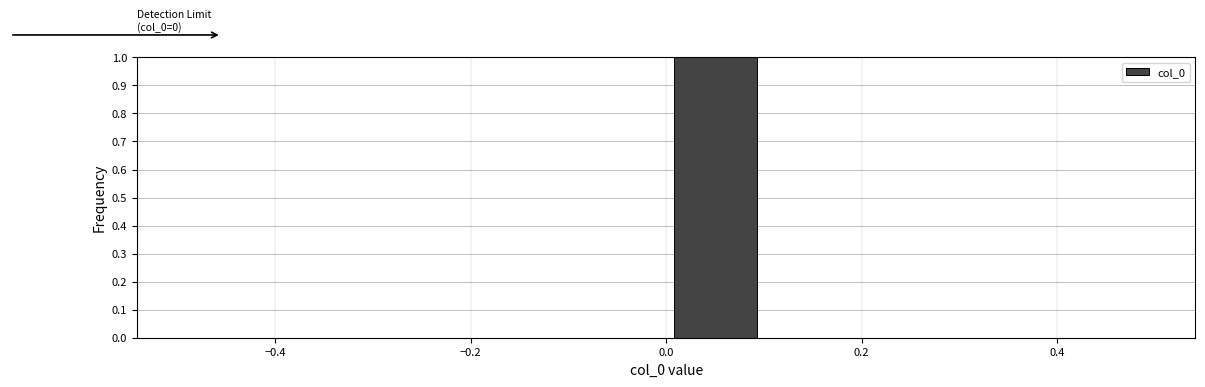

Over which range of the x-axis is the bar tallest?

0.0 to 0.1